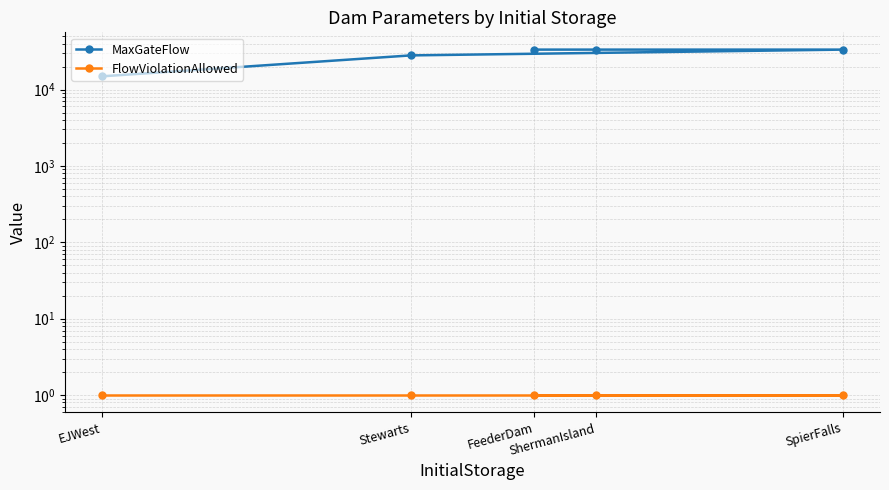

True or false: FlowViolationAllowed and MaxGateFlow intersect in this chart.

False